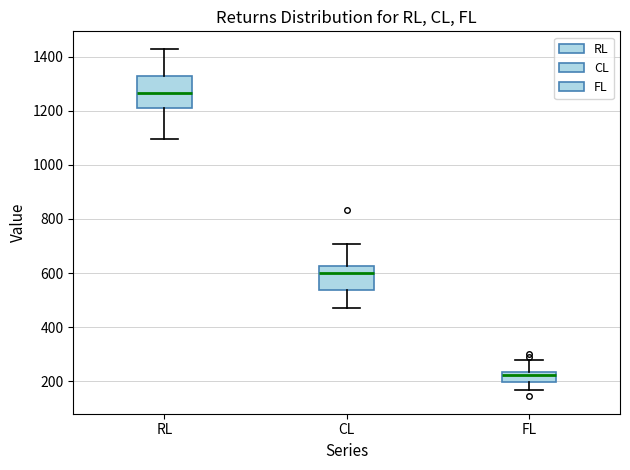

Reading left to right, transcribe this box plot: for each box, give where its median line is, the range the box spans, and where its two whiskers end, as read against the y-axis. The values are not printed on the chart, so give them approximately, as read against the axis.

RL: median 1260, box 1200 to 1320, whiskers 1100 to 1420
CL: median 600, box 540 to 620, whiskers 480 to 700
FL: median 220, box 200 to 240, whiskers 160 to 280